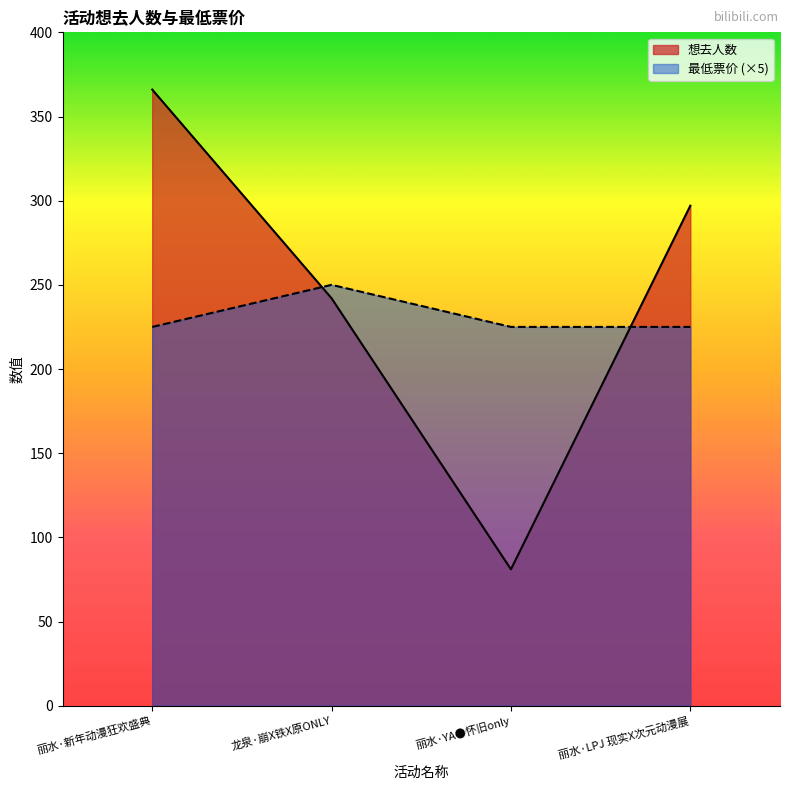

The 想去人数 series shows 297 at 丽水·LPJ 现实X次元动漫展. True or false?

True